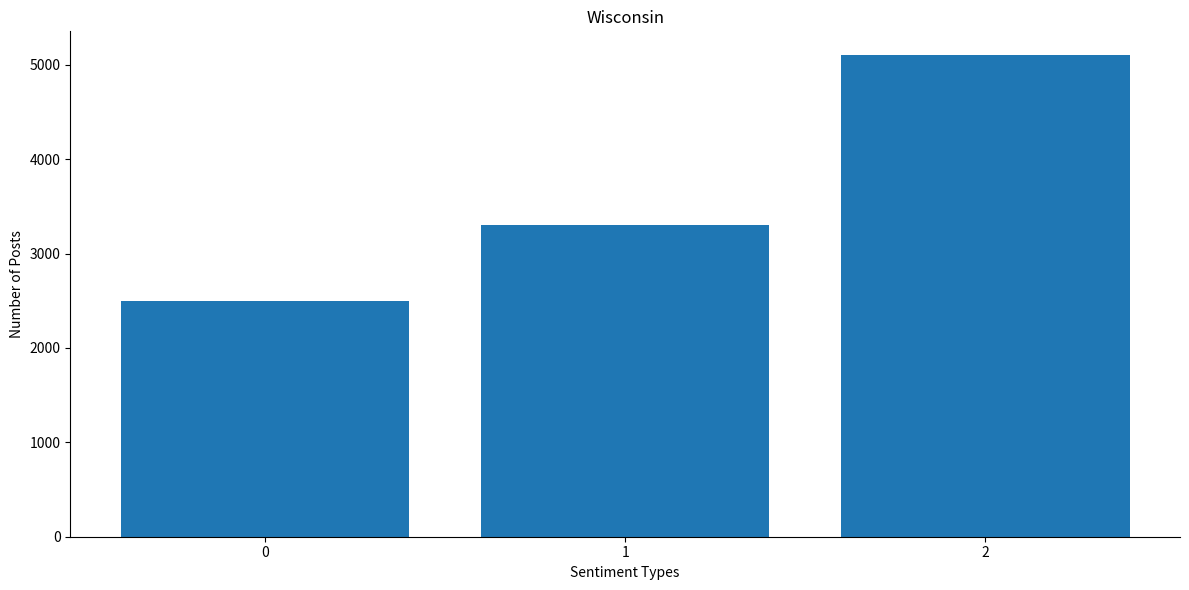

Rank the categories by value from highest to lowest.

2, 1, 0